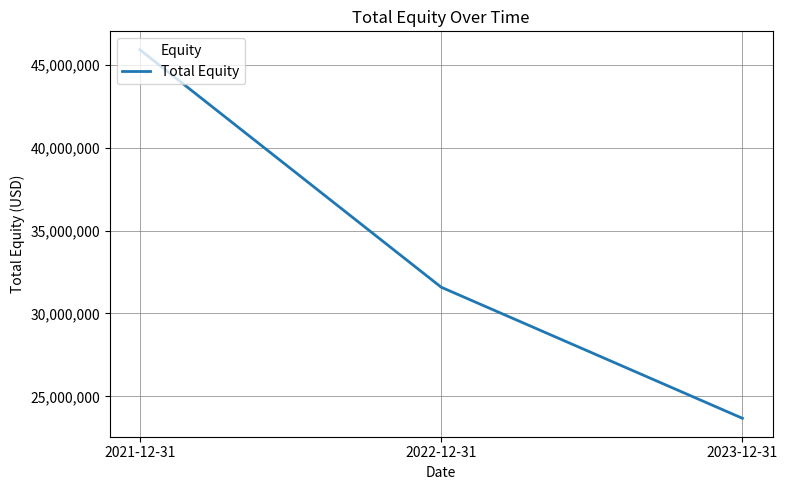

What is the sum of the values at 2022-12-31 and 2023-12-31?

55262000